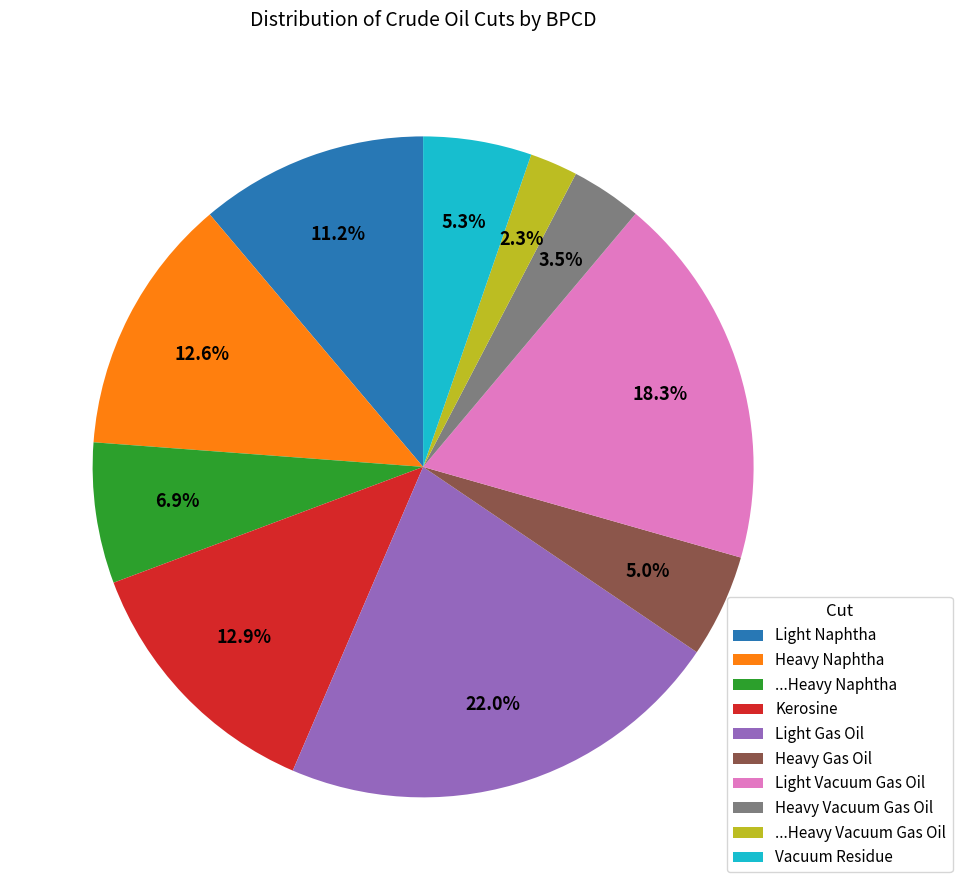

Combined, do Light Naphtha and Vacuum Residue account for over 50%?

No